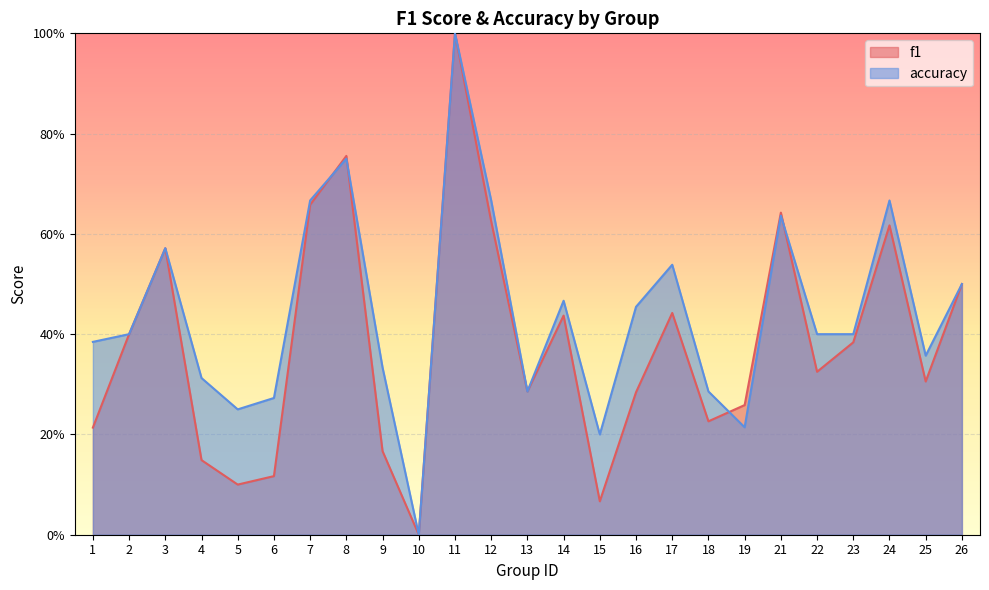

Count the accuracy values in the range 0 to 1.

25